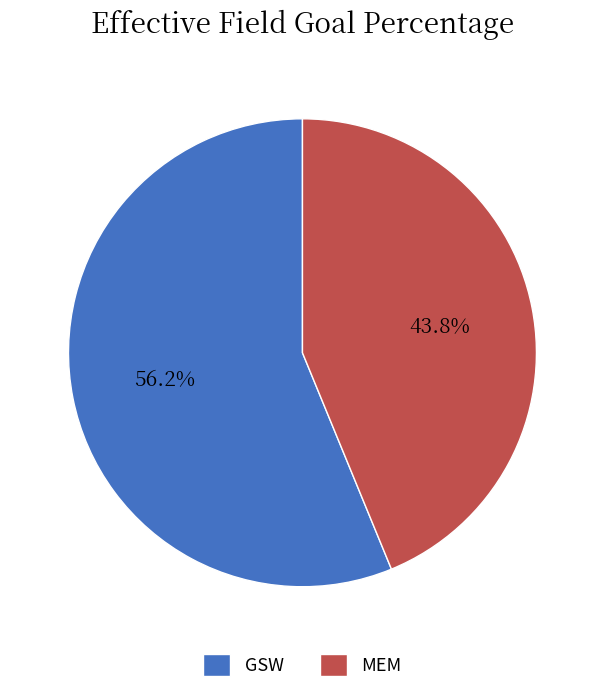

Is the sum of GSW and MEM greater than half?

Yes